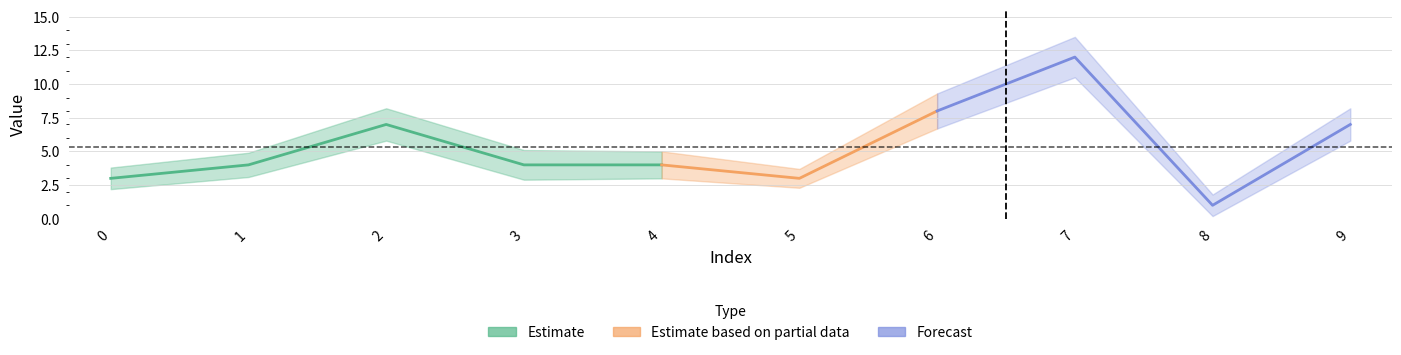

What is the sum of all Estimate_lower values?

42.5